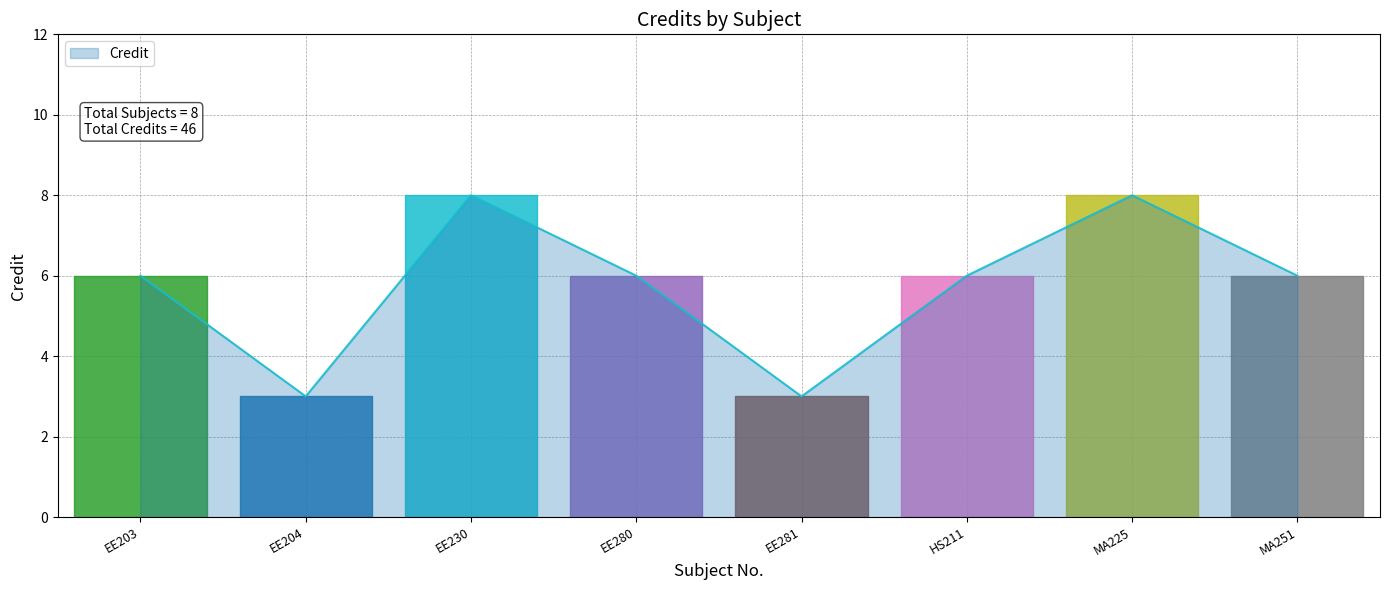

How many series are shown in this chart?

1